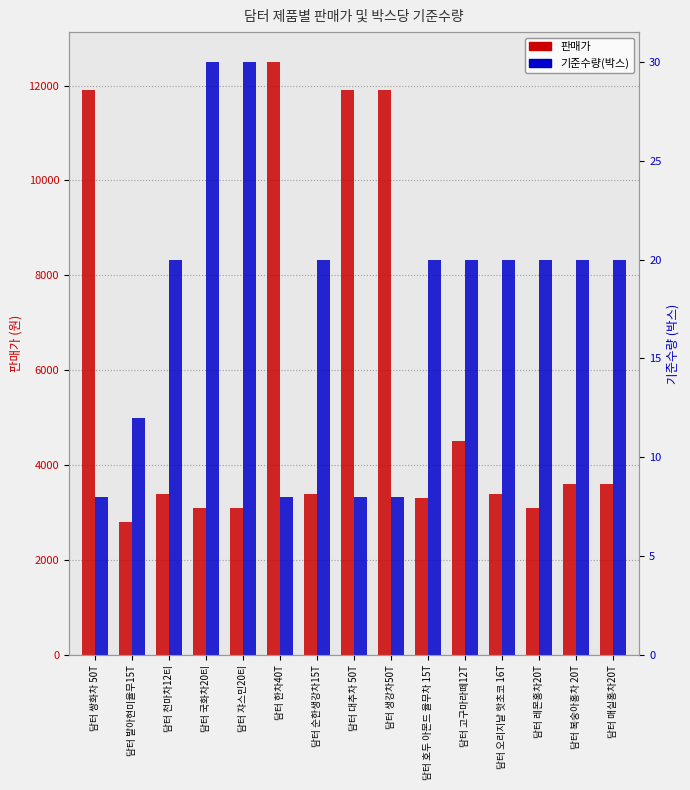

How many bars are there in total?

30